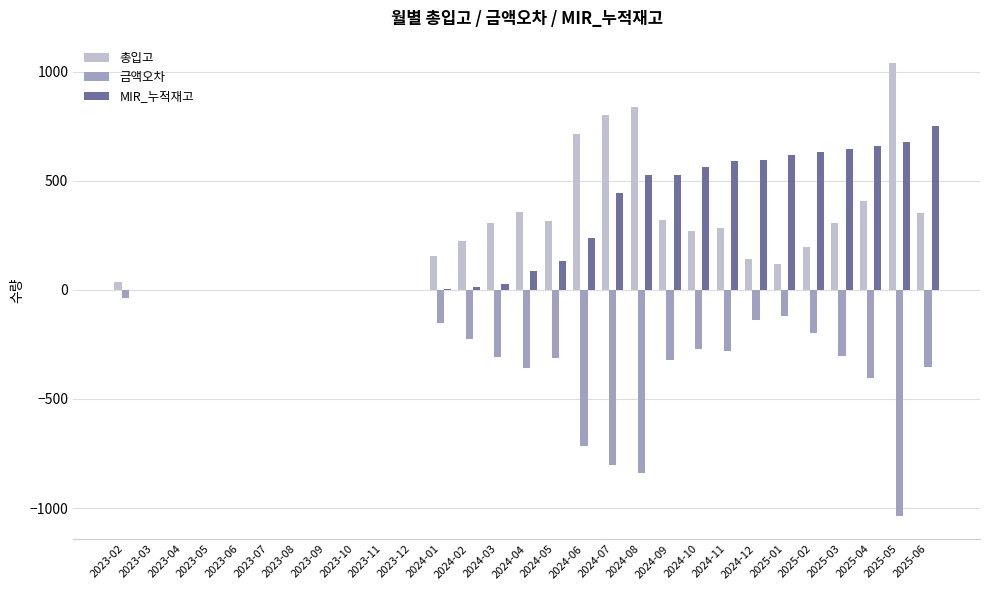

True or false: MIR_누적재고 has a value of -486 at 2023-02.

False